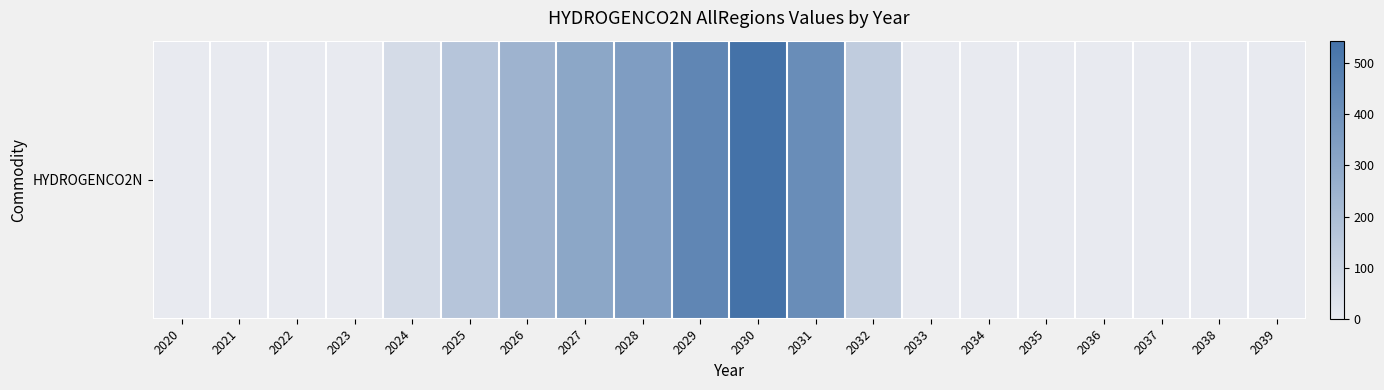

Where is the data nearest to the value 272?

2026